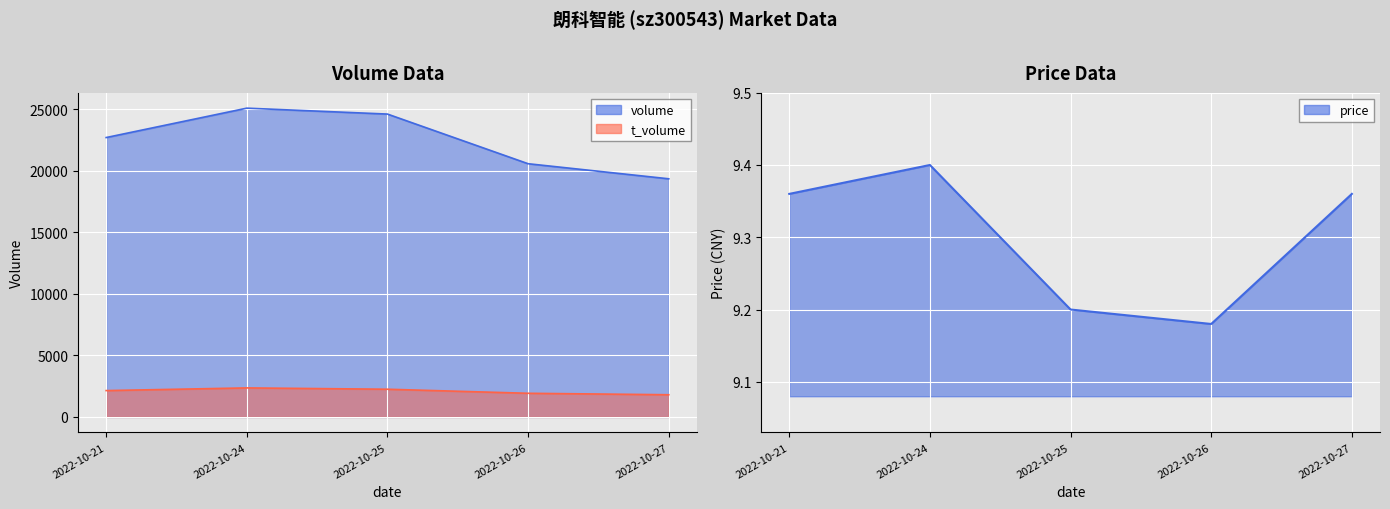

Which label corresponds to the smallest value in the chart?

2022-10-26